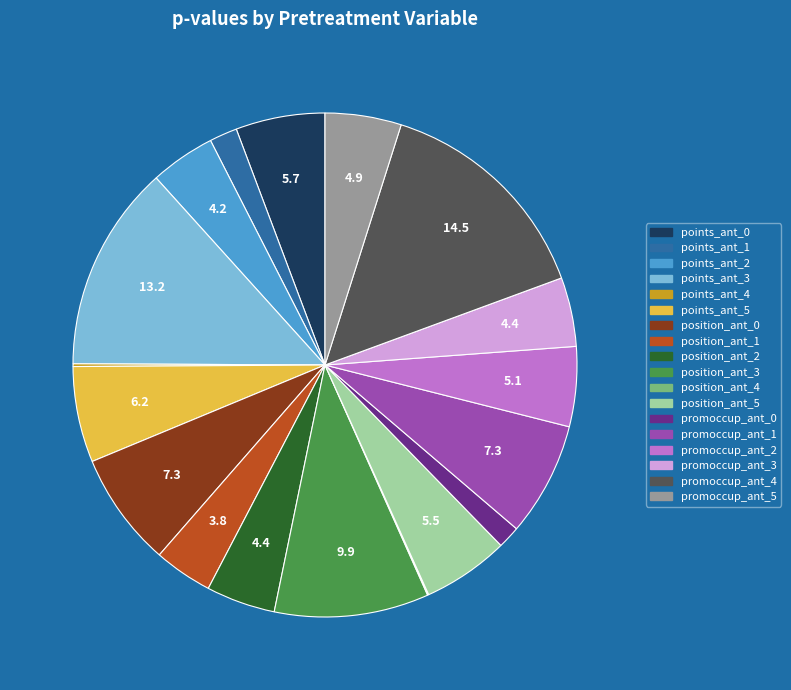

True or false: position_ant_2 accounts for 4% of the total.

True